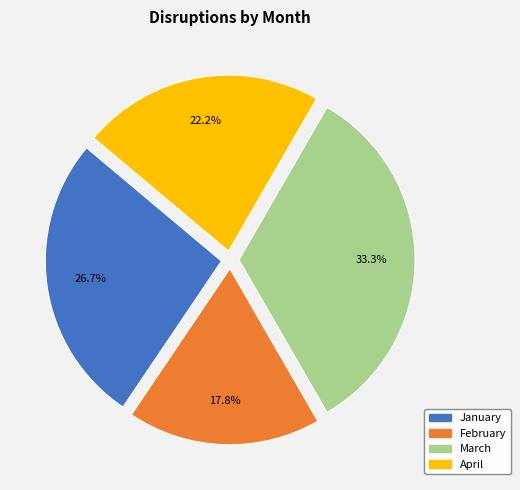

Which category has the smallest portion of the pie?

February